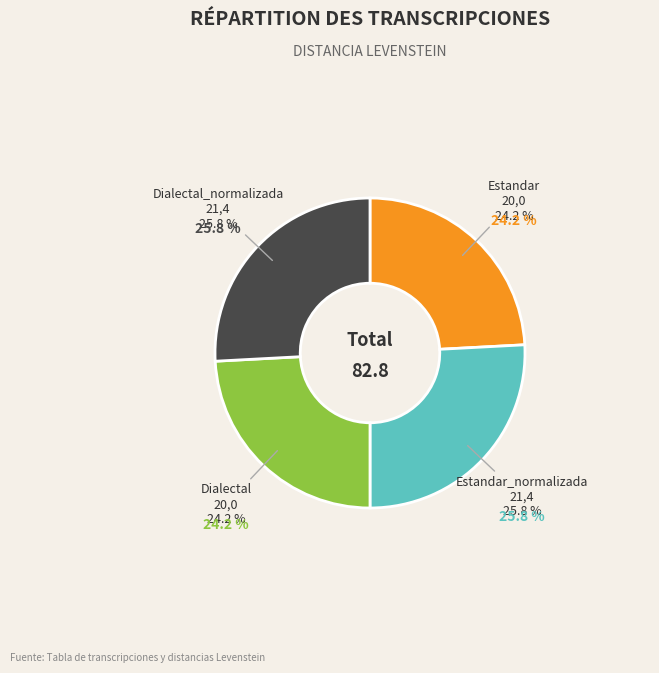

Is it true that Estandar is 24% of the pie?

True